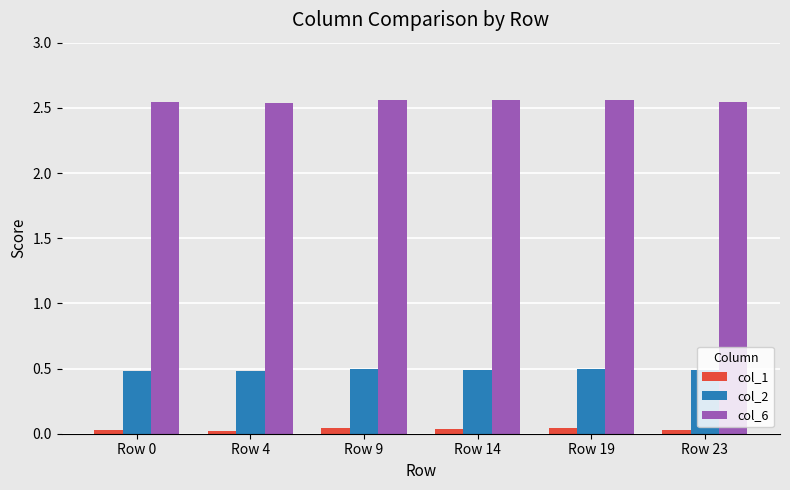

Which series has the widest spread of values?

col_6